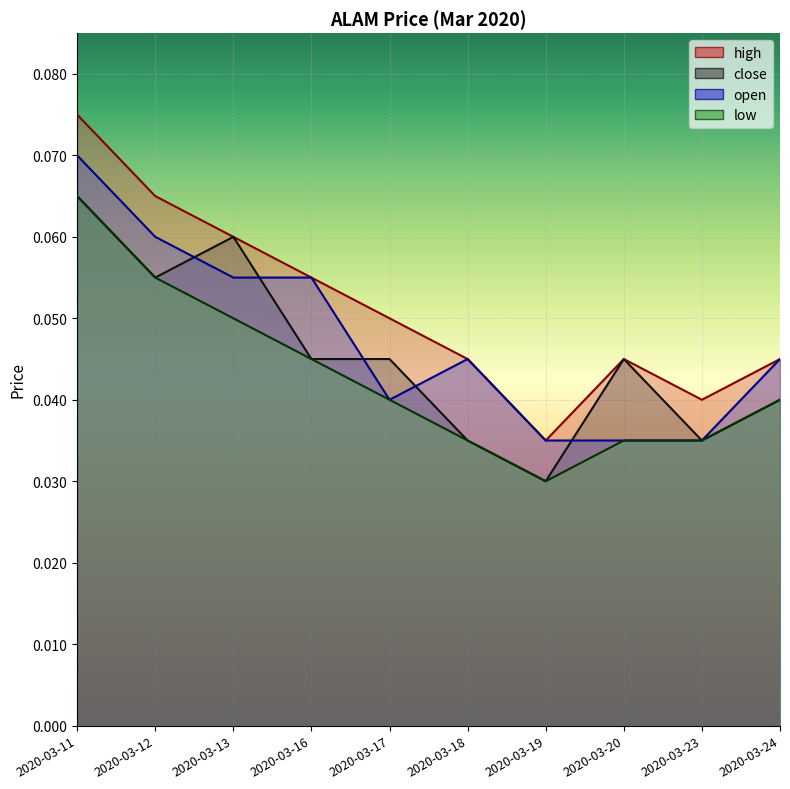

True or false: high and open cross at least once.

False